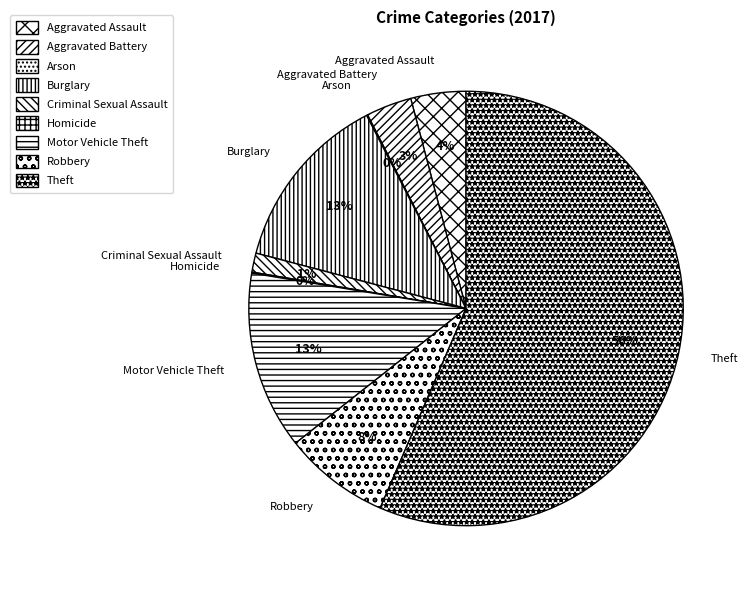

What is the largest slice in the pie chart?

Theft